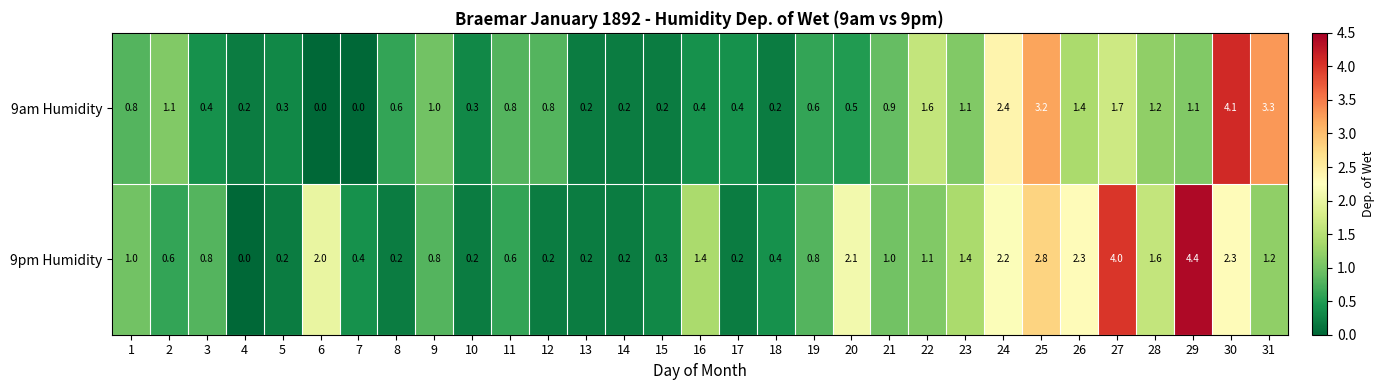

What value does the 9am Humidity series have at 3?

0.4